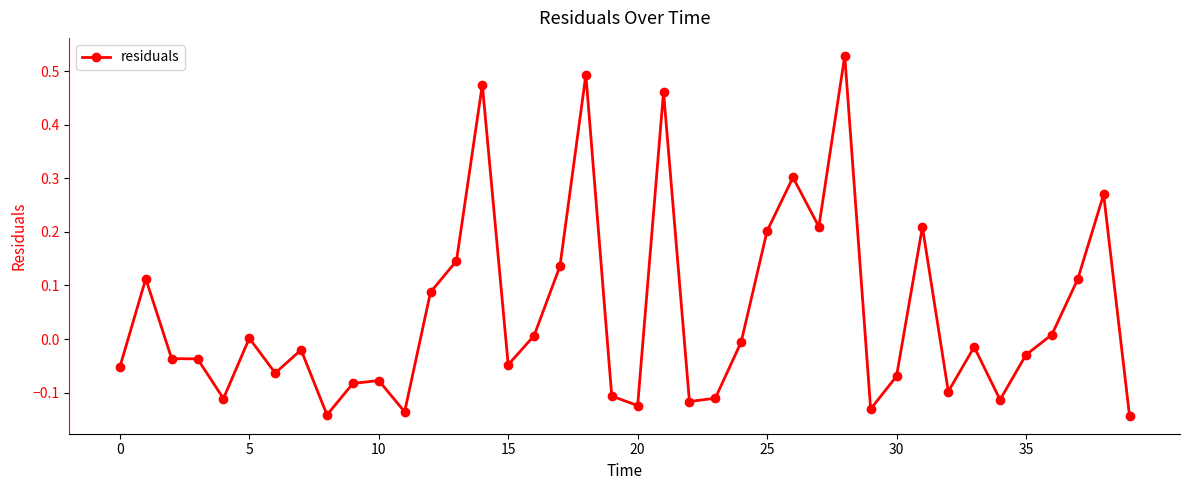

What is the sum of all values?

1.9